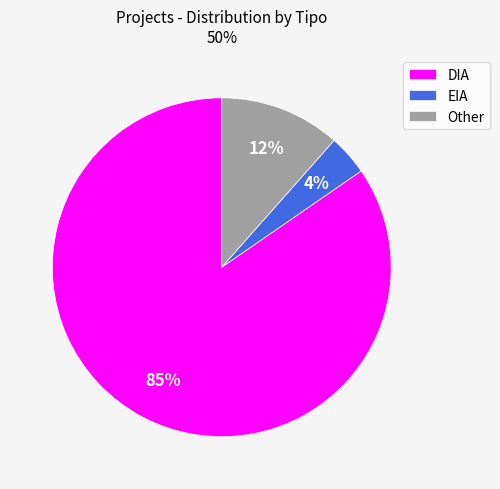

What percentage is the EIA slice, to the nearest percent?

4%